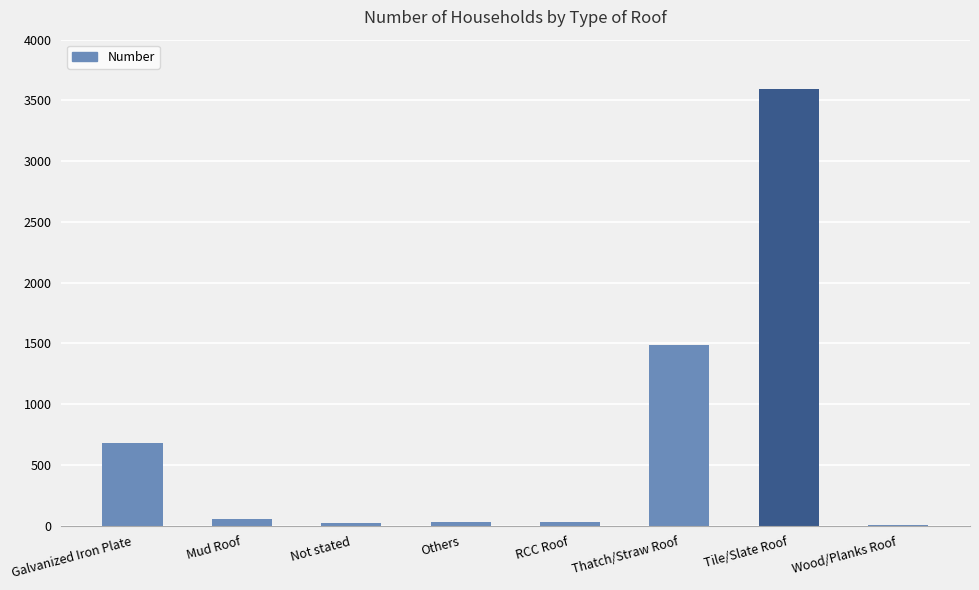

Count the number of categories in the chart.

8